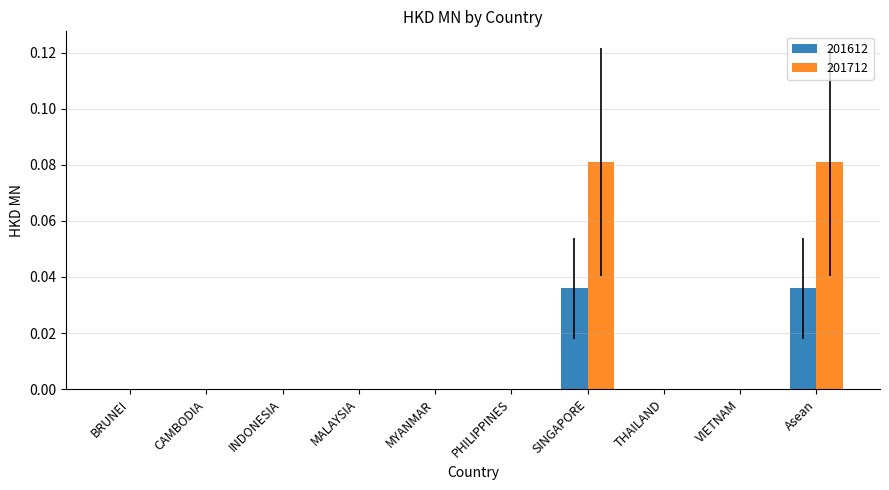

How many groups of bars are there?

10